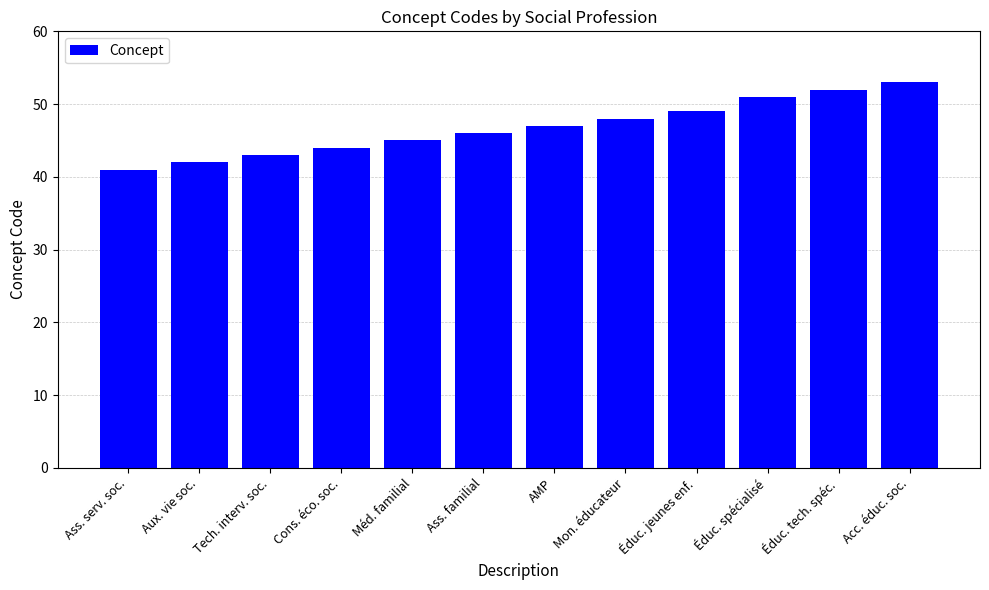

What is the difference between the second highest and minimum values?

11